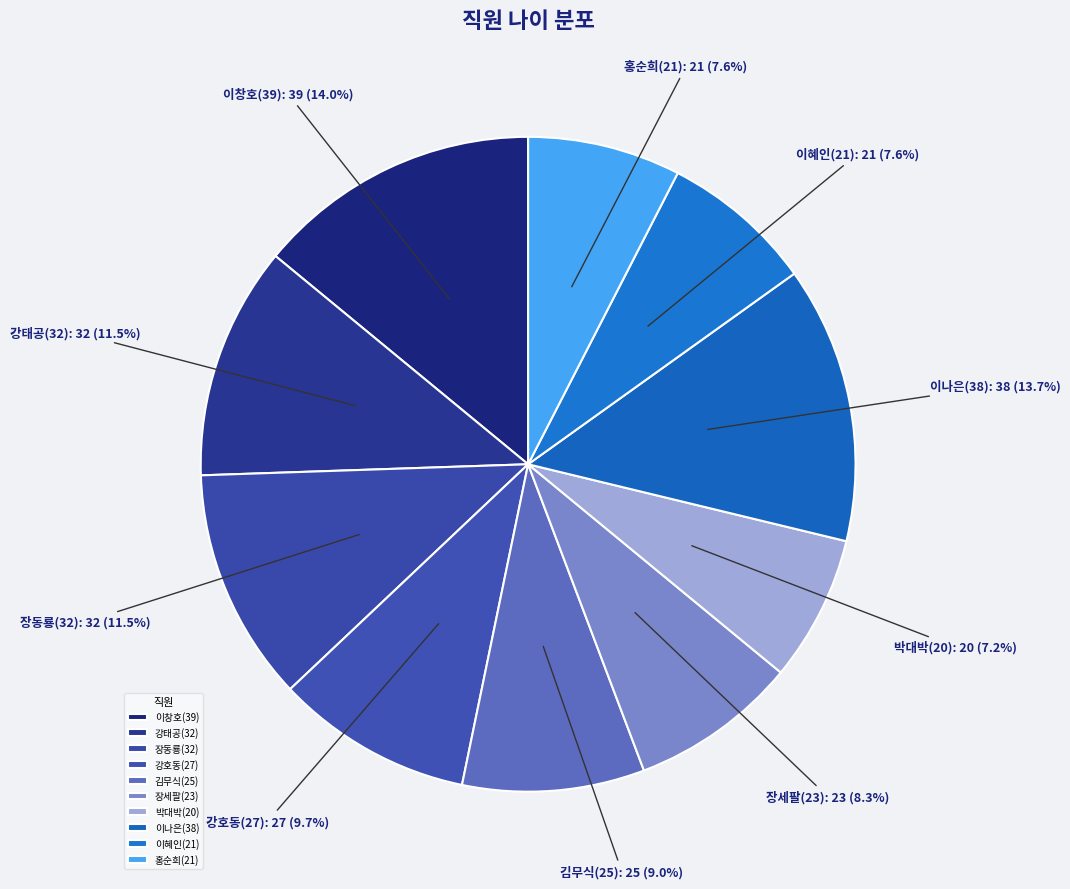

Does any single category account for the majority?

No